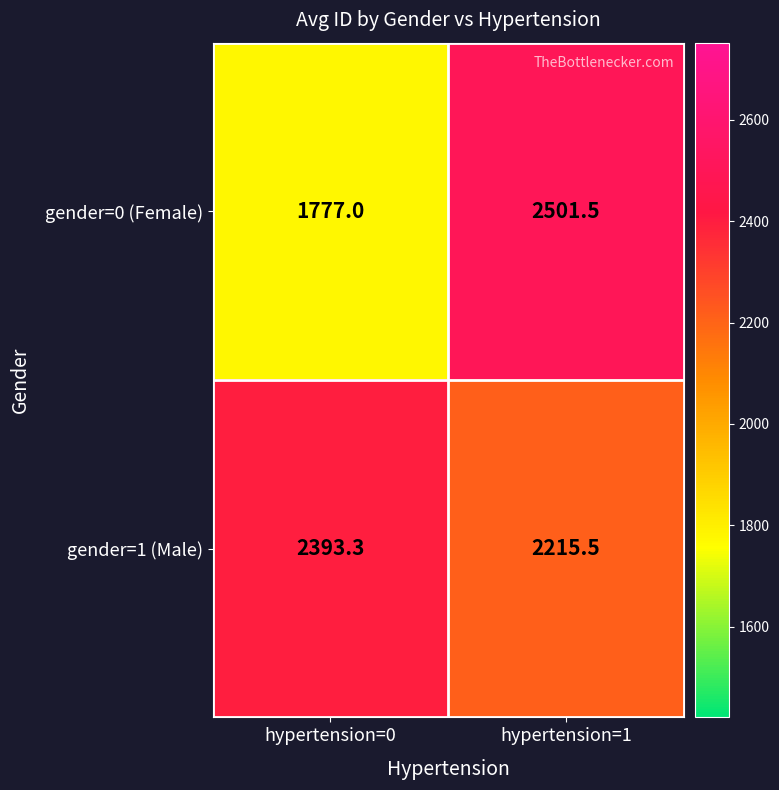

What is the sum of all gender=1 (Male) values?

4608.8